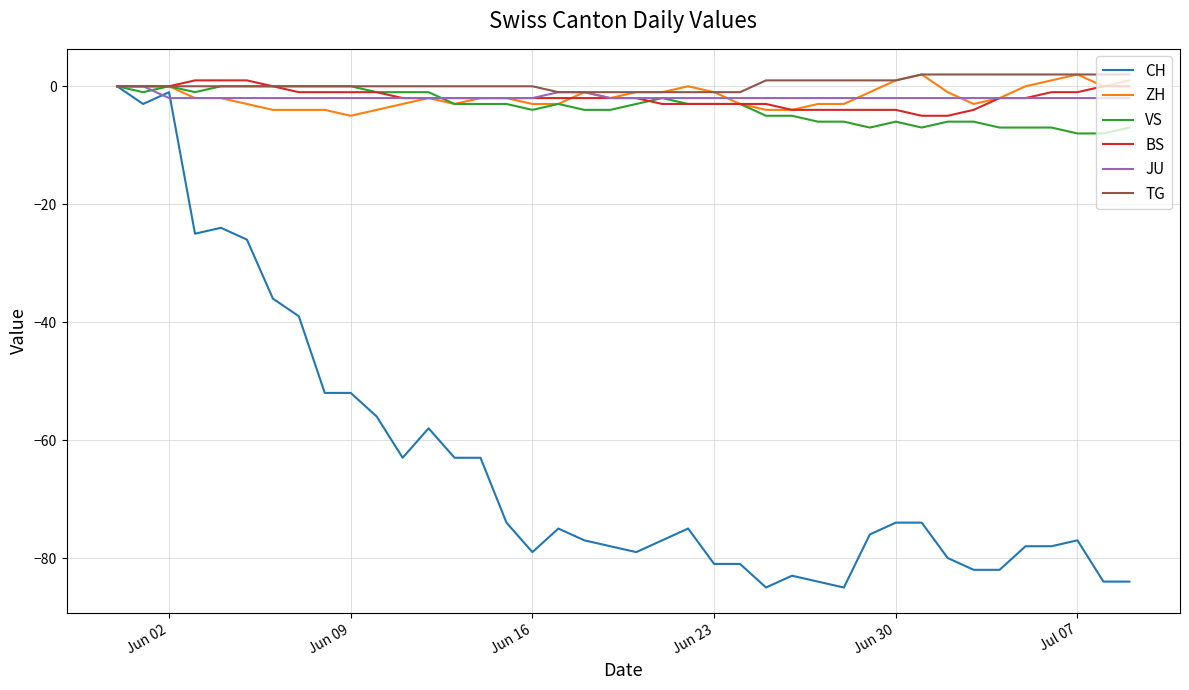

What is the minimum value for ZH?

-5